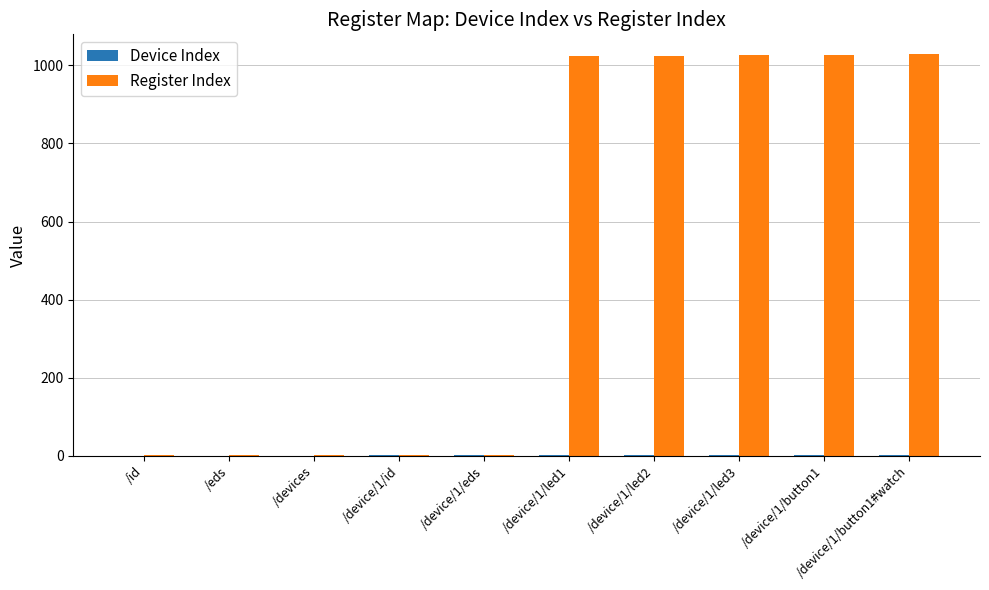

Which series has the largest total across all categories?

Register Index